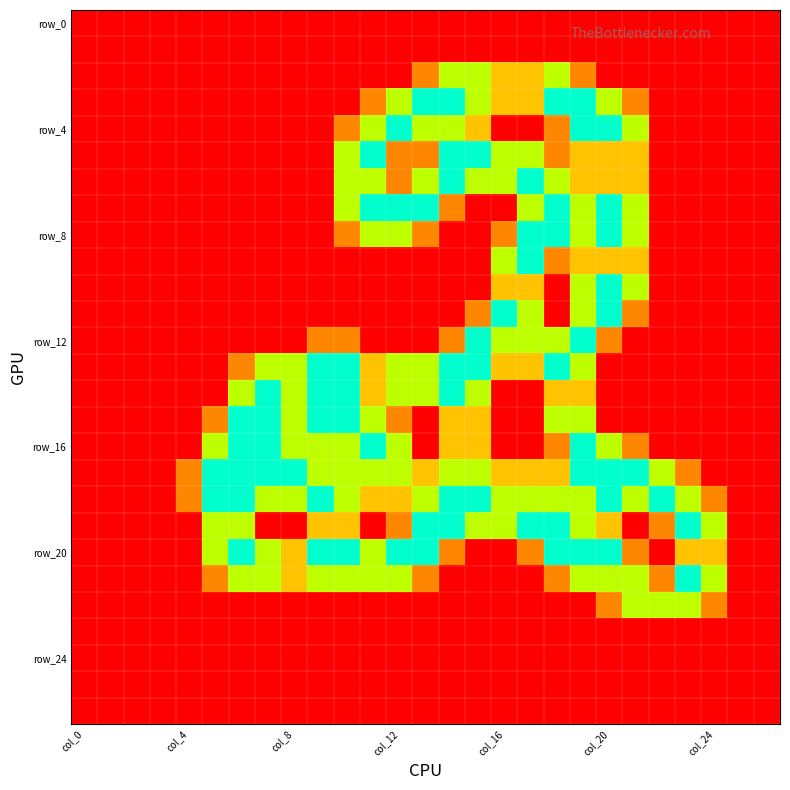

How many categories are shown in the chart?

27